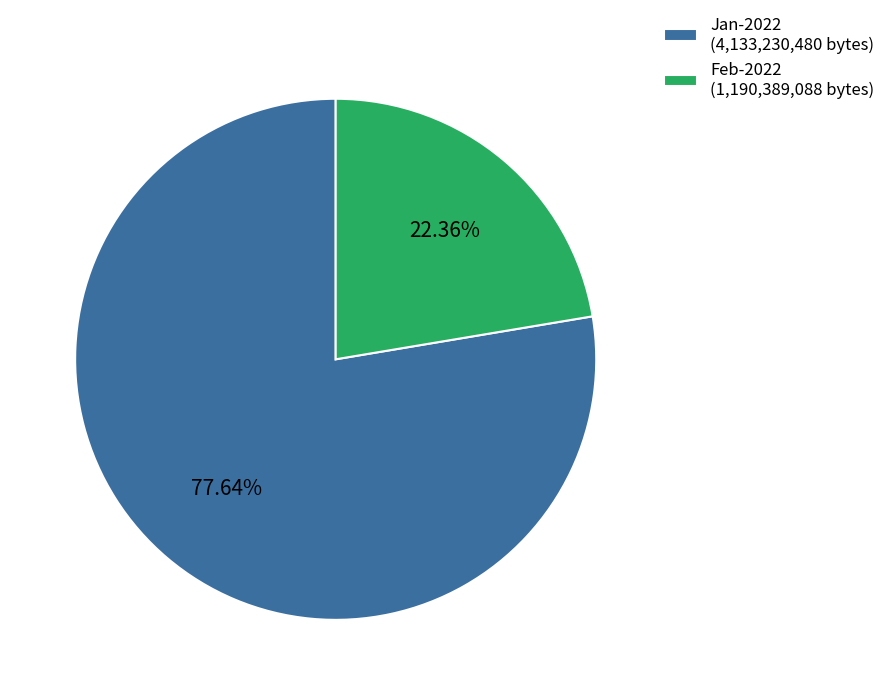

Rank the categories by value from lowest to highest.

Feb-2022 (1,190,389,088 bytes), Jan-2022 (4,133,230,480 bytes)